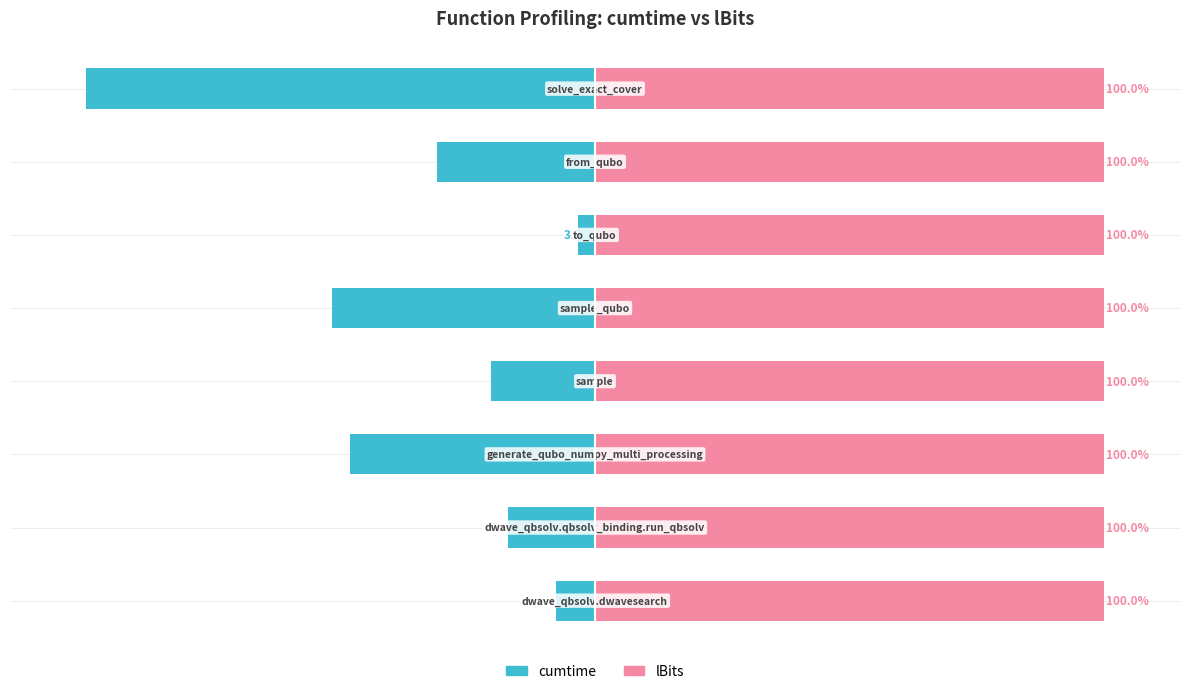

Count the number of data series in this chart.

2